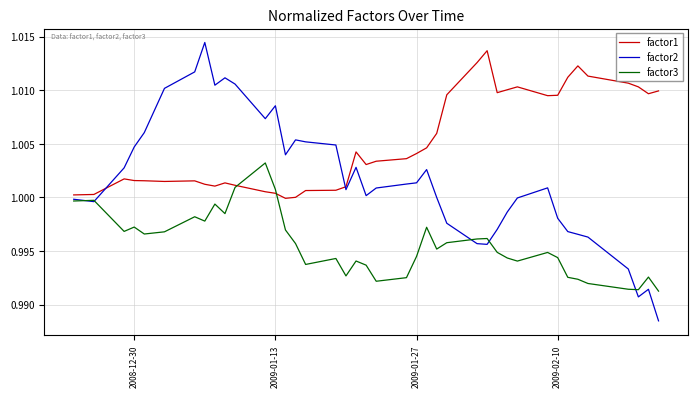

Which series has the largest total across all categories?

factor1